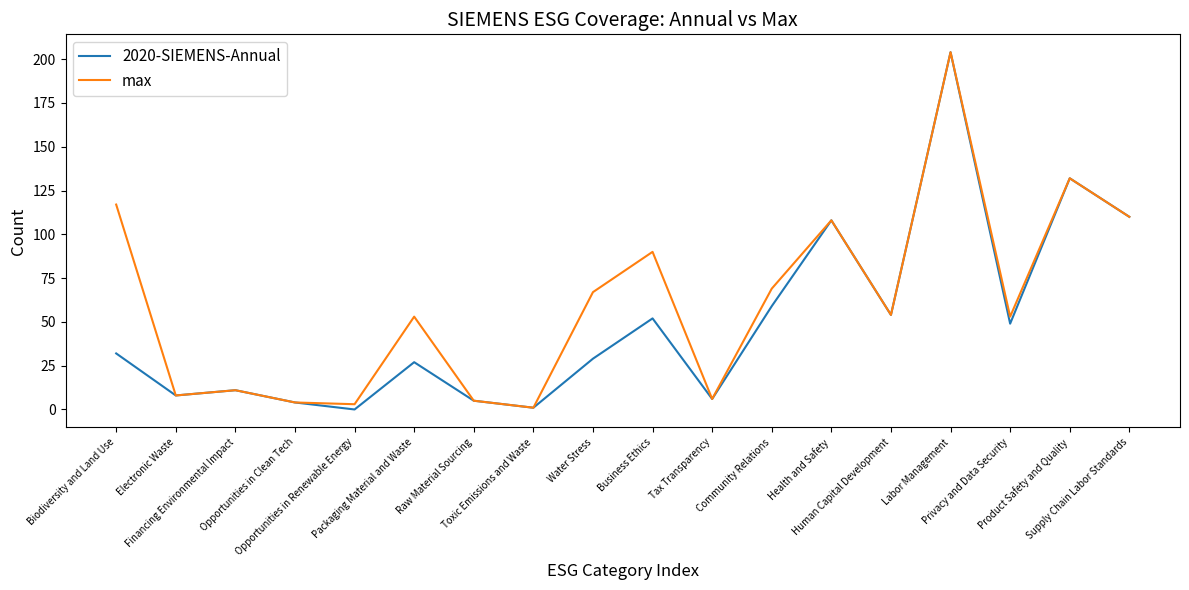

What is the sum of the max values at Tax Transparency and Biodiversity and Land Use?

123